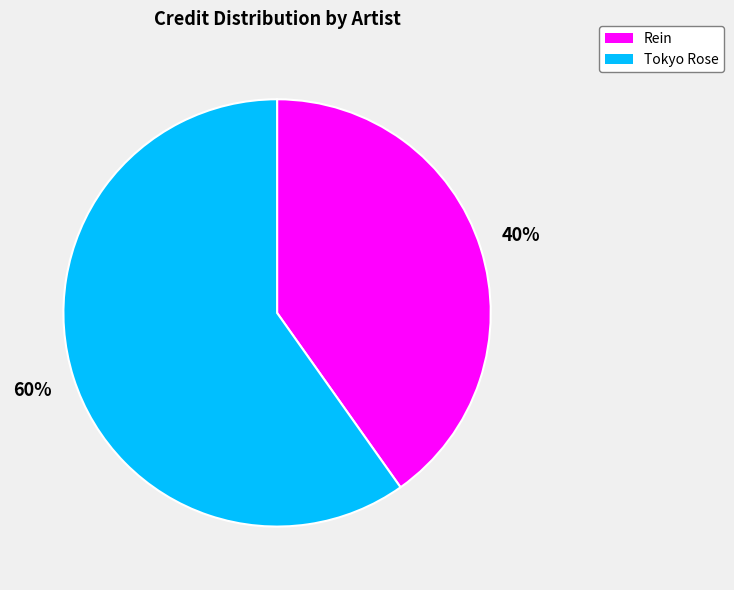

Is the sum of Rein and Tokyo Rose greater than half?

Yes